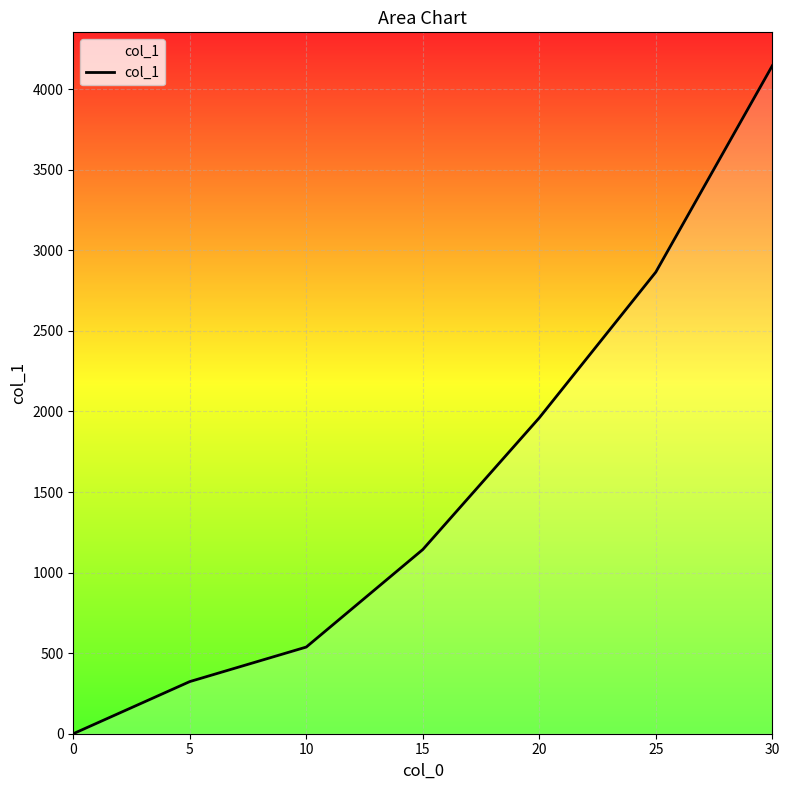

Reading left to right, extract all data points from this chart.

0.0	323.6	537.9	1143.1	1960.6	2864.9	4145.6